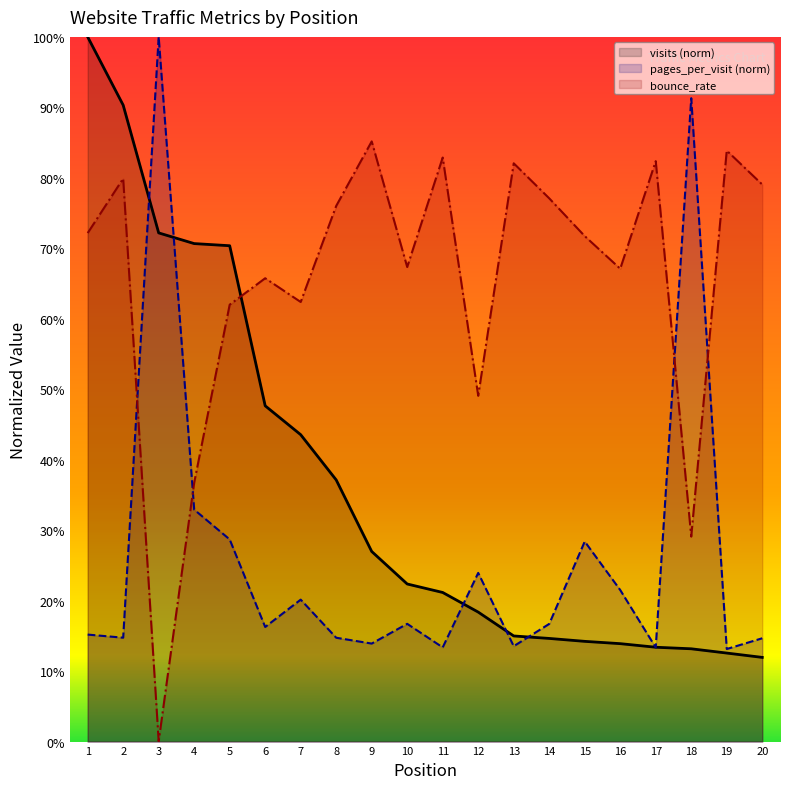

Which series has the largest total across all categories?

bounce_rate